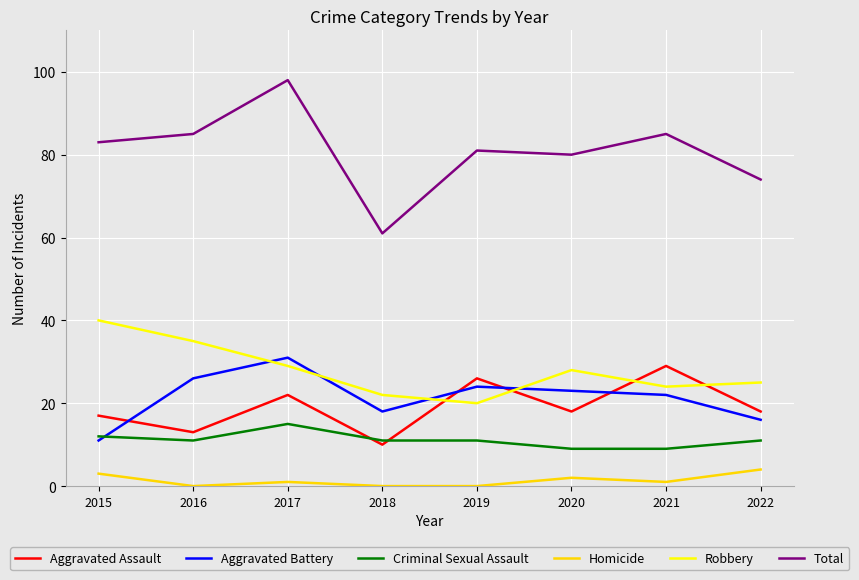

What is the total value across all series at 2015?

166